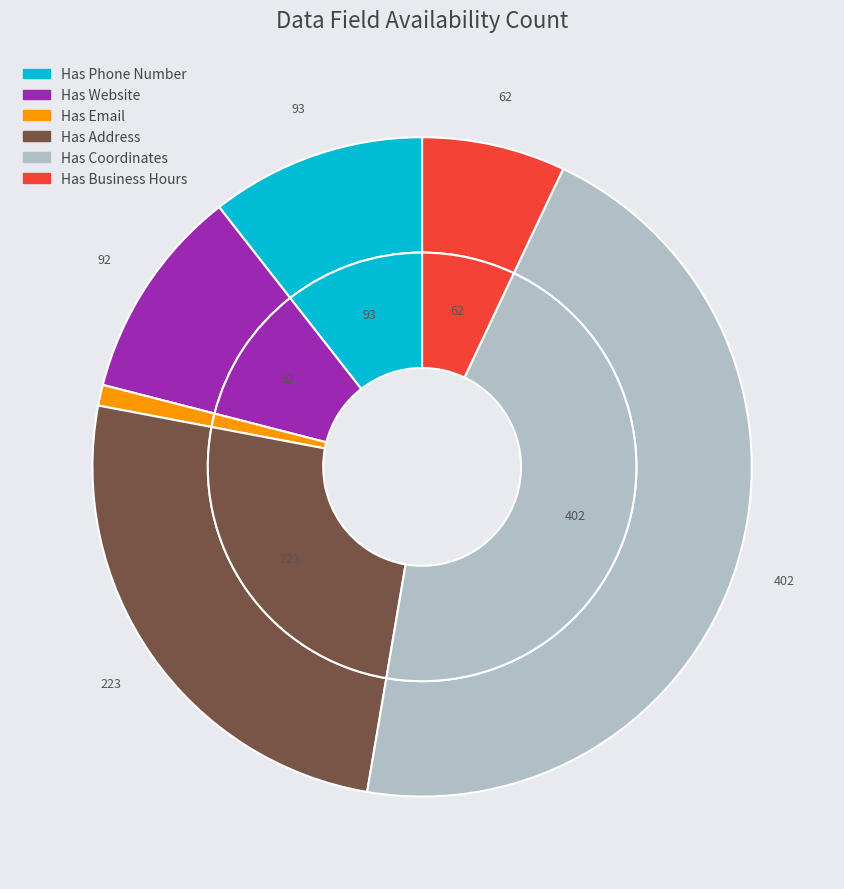

Rank the categories by value from highest to lowest.

Has Coordinates, Has Address, Has Phone Number, Has Website, Has Business Hours, Has Email